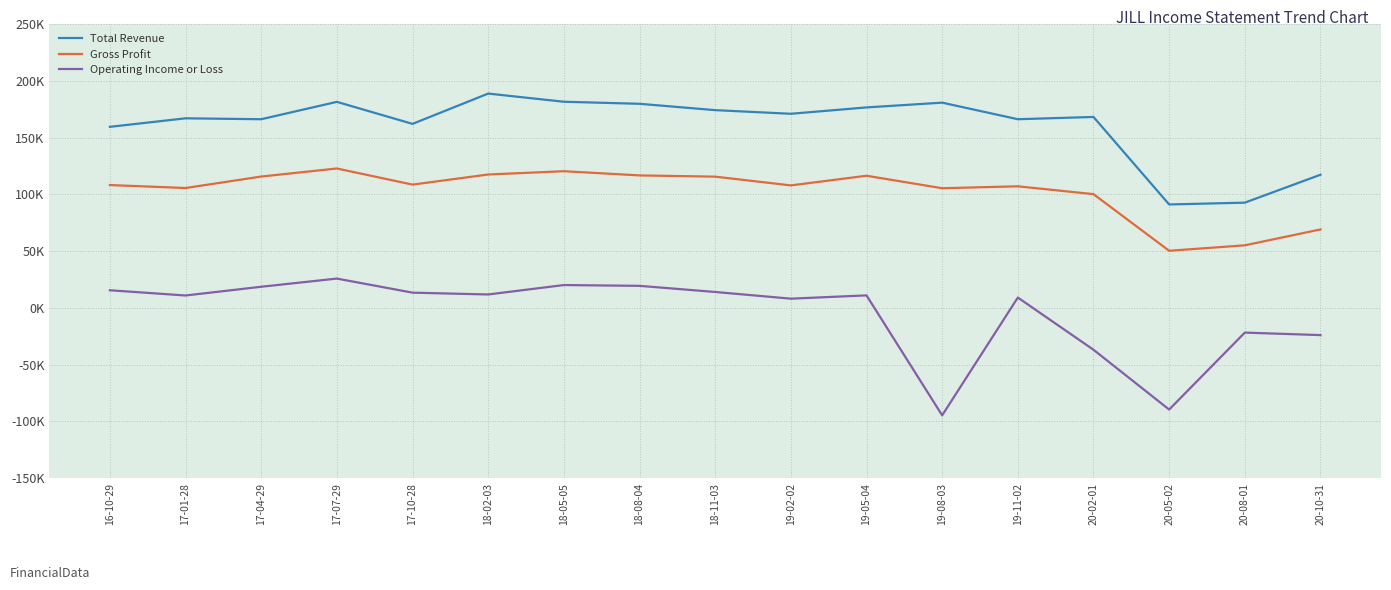

Rank the series by their maximum value, from lowest to highest.

Operating Income or Loss, Gross Profit, Total Revenue